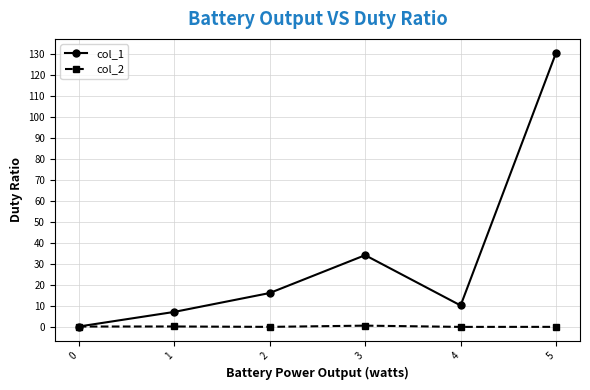

At 5, list the series in order from largest to smallest.

col_1, col_2